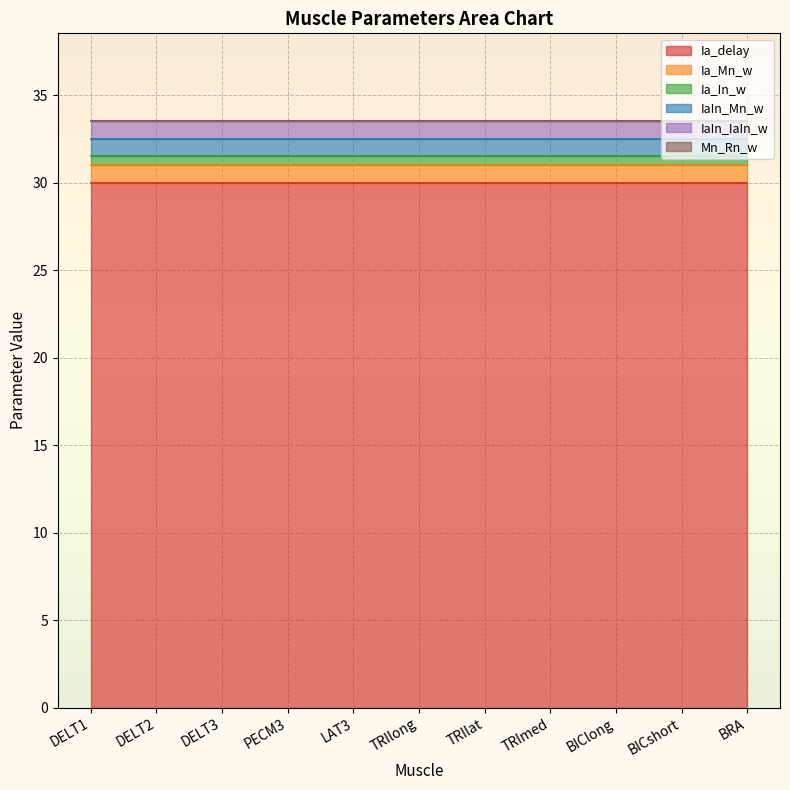

True or false: Mn_Rn_w and Ia_In_w intersect in this chart.

False